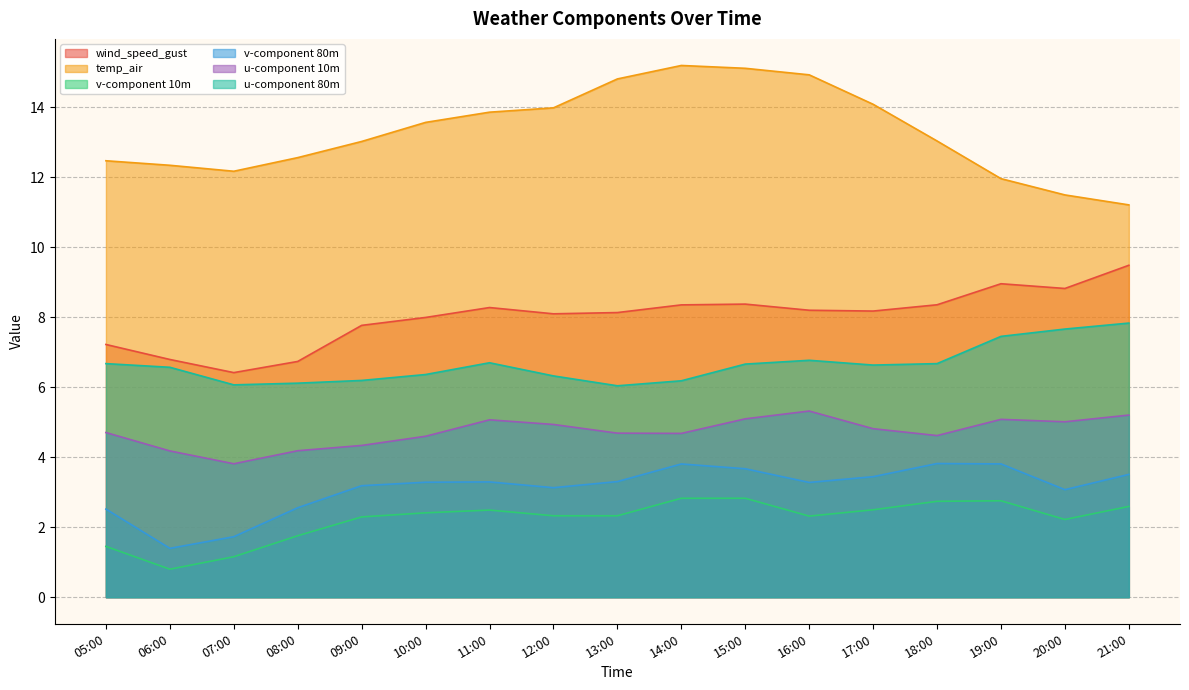

What is the label of the 15th point from the left?

19:00